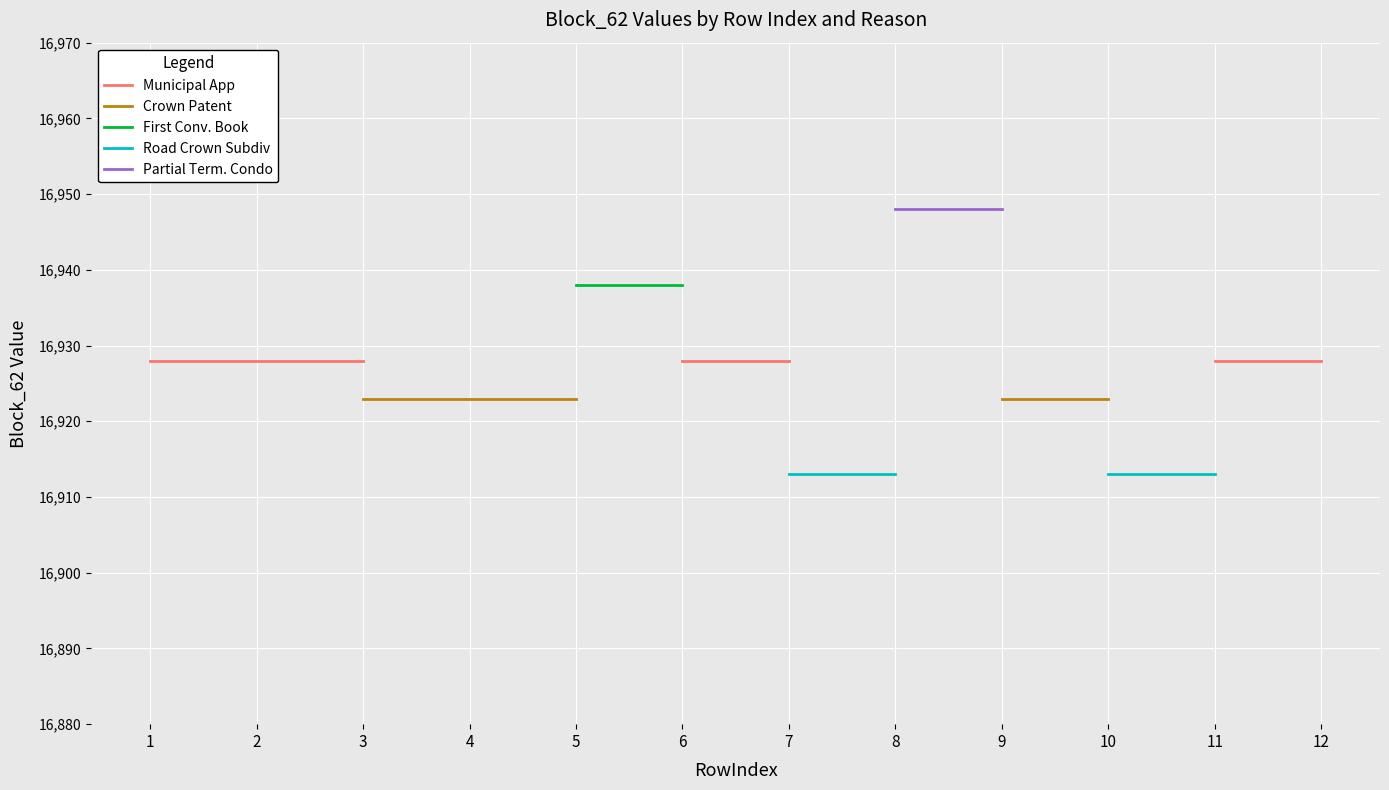

What is the greatest value displayed?

16948.0